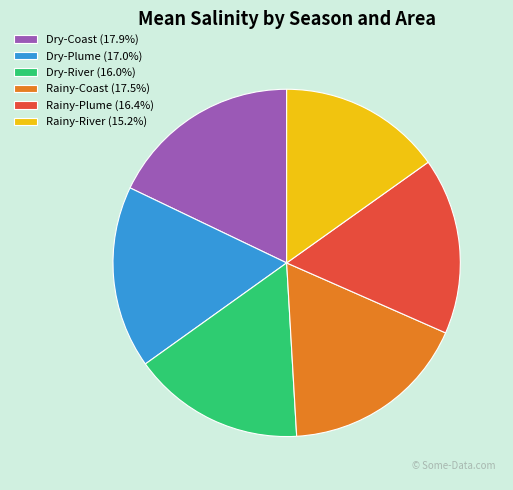

Is the sum of Rainy-Coast (17.5%) and Rainy-River (15.2%) greater than half?

No